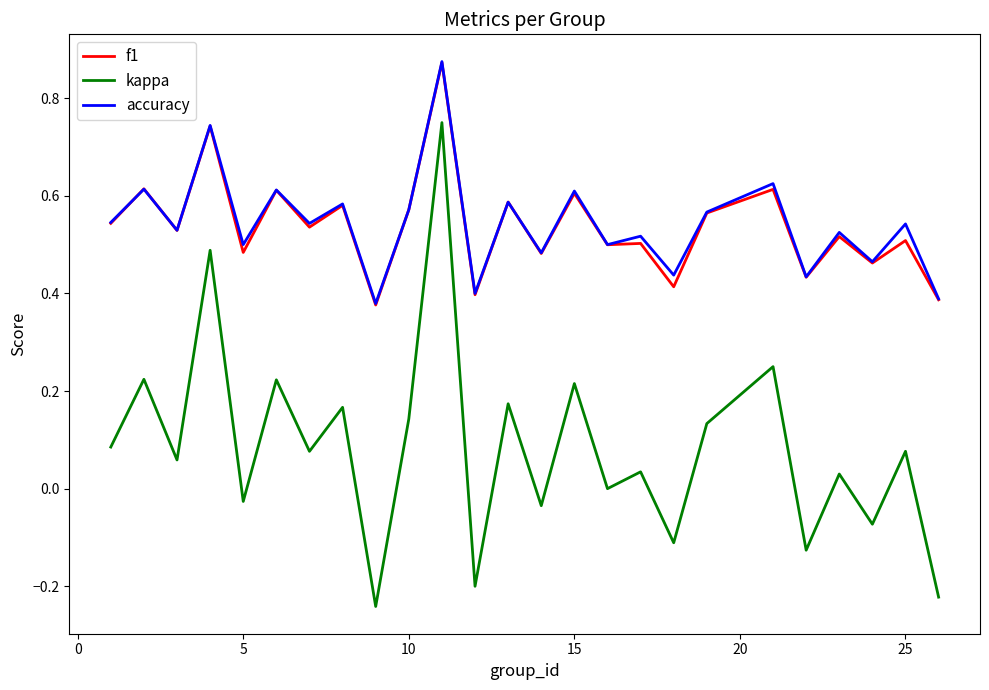

Which series has the largest range (max minus min)?

kappa